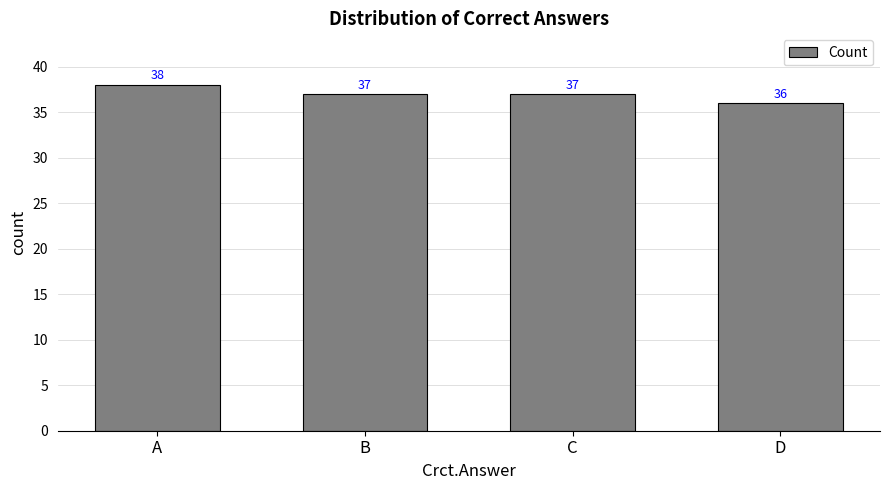

True or false: the data shows 38 at A.

True